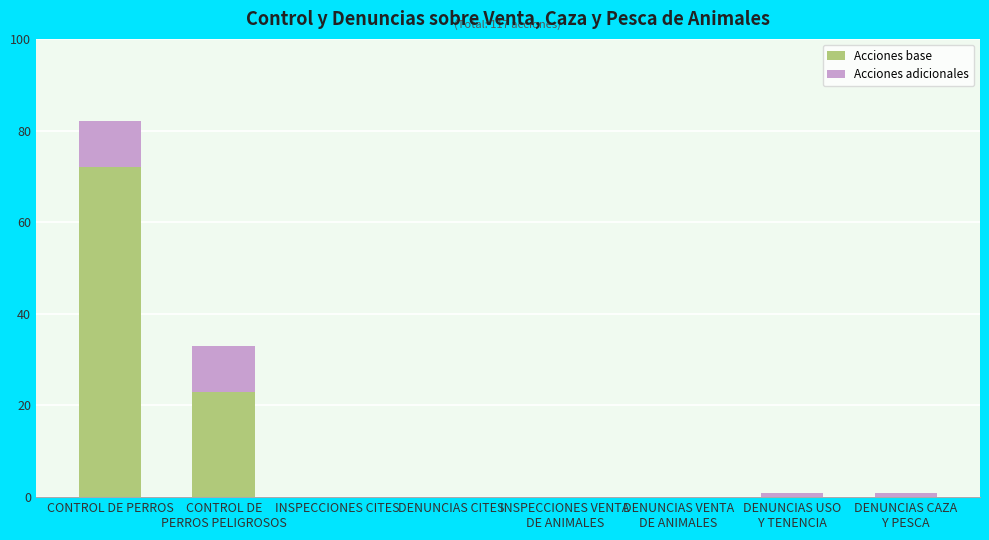

The value of Acciones base at INSPECCIONES CITES is 0. True or false?

True